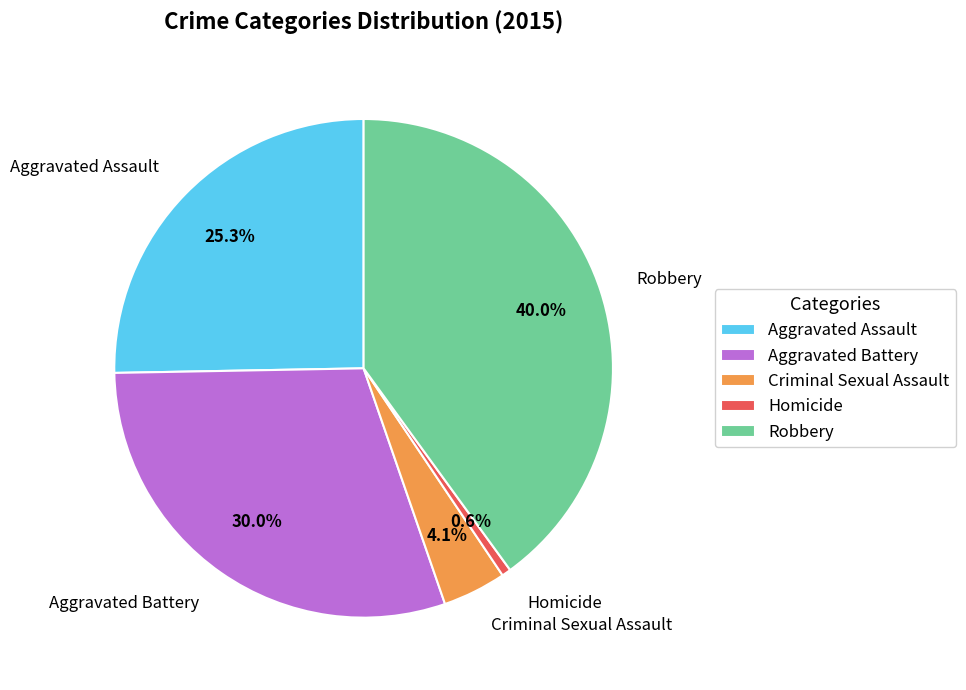

Which has a higher value, Aggravated Assault or Aggravated Battery?

Aggravated Battery